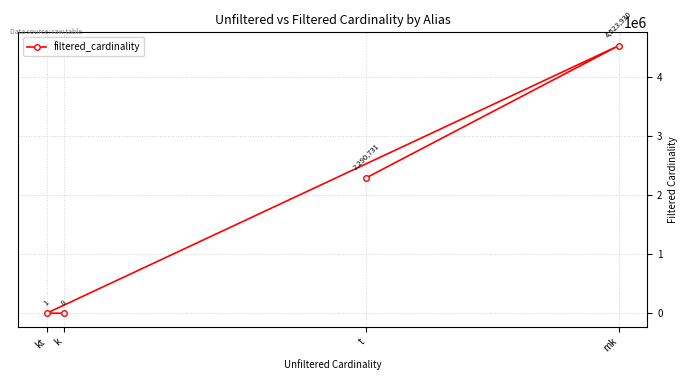

How many data points are less than 2290731?

2